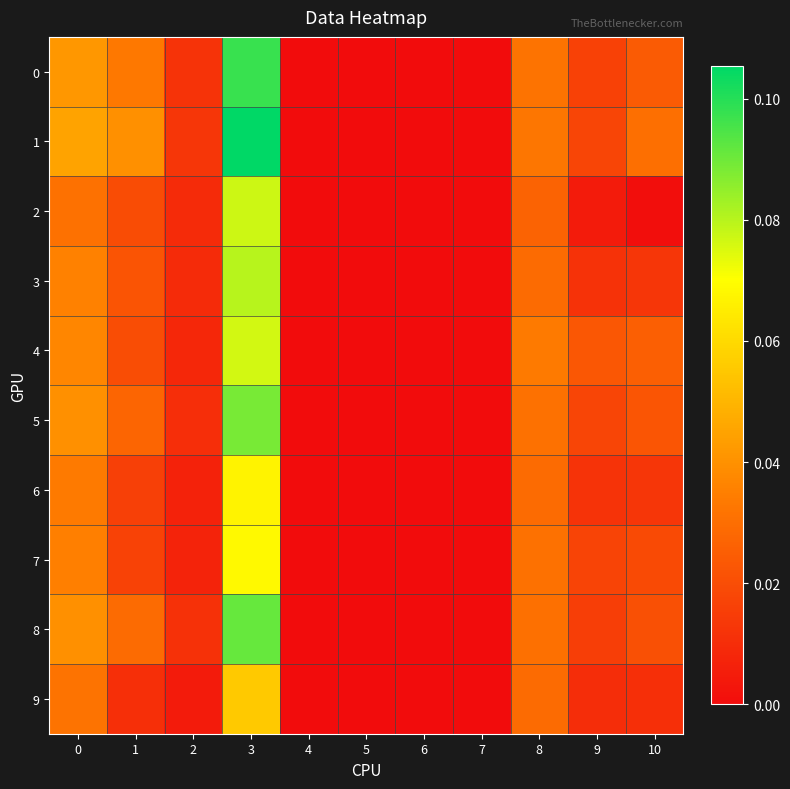

Reading left to right, what are all the values shown in this chart?

0: 0=0.0	1=0.0	2=0.0	3=0.1	4=0.0	5=0.0	6=0.0	7=0.0	8=0.0	9=0.0	10=0.0
1: 0=0.0	1=0.0	2=0.0	3=0.1	4=0.0	5=0.0	6=0.0	7=0.0	8=0.0	9=0.0	10=0.0
2: 0=0.0	1=0.0	2=0.0	3=0.1	4=0.0	5=0.0	6=0.0	7=0.0	8=0.0	9=0.0	10=0.0
3: 0=0.0	1=0.0	2=0.0	3=0.1	4=0.0	5=0.0	6=0.0	7=0.0	8=0.0	9=0.0	10=0.0
4: 0=0.0	1=0.0	2=0.0	3=0.1	4=0.0	5=0.0	6=0.0	7=0.0	8=0.0	9=0.0	10=0.0
5: 0=0.0	1=0.0	2=0.0	3=0.1	4=0.0	5=0.0	6=0.0	7=0.0	8=0.0	9=0.0	10=0.0
6: 0=0.0	1=0.0	2=0.0	3=0.1	4=0.0	5=0.0	6=0.0	7=0.0	8=0.0	9=0.0	10=0.0
7: 0=0.0	1=0.0	2=0.0	3=0.1	4=0.0	5=0.0	6=0.0	7=0.0	8=0.0	9=0.0	10=0.0
8: 0=0.0	1=0.0	2=0.0	3=0.1	4=0.0	5=0.0	6=0.0	7=0.0	8=0.0	9=0.0	10=0.0
9: 0=0.0	1=0.0	2=0.0	3=0.1	4=0.0	5=0.0	6=0.0	7=0.0	8=0.0	9=0.0	10=0.0